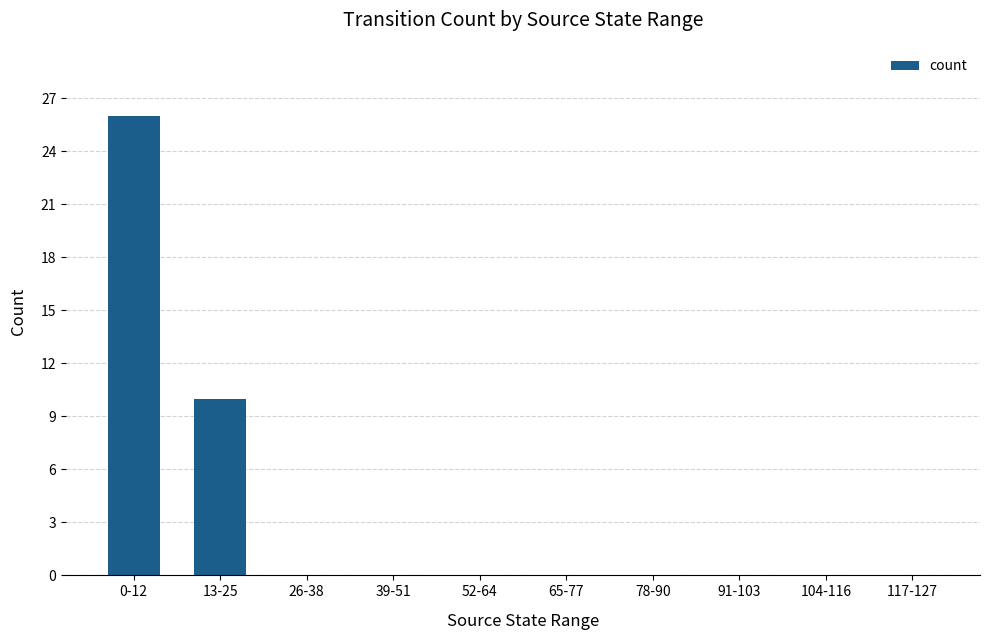

Reading left to right, extract all data points from this chart.

26	10	0	0	0	0	0	0	0	0